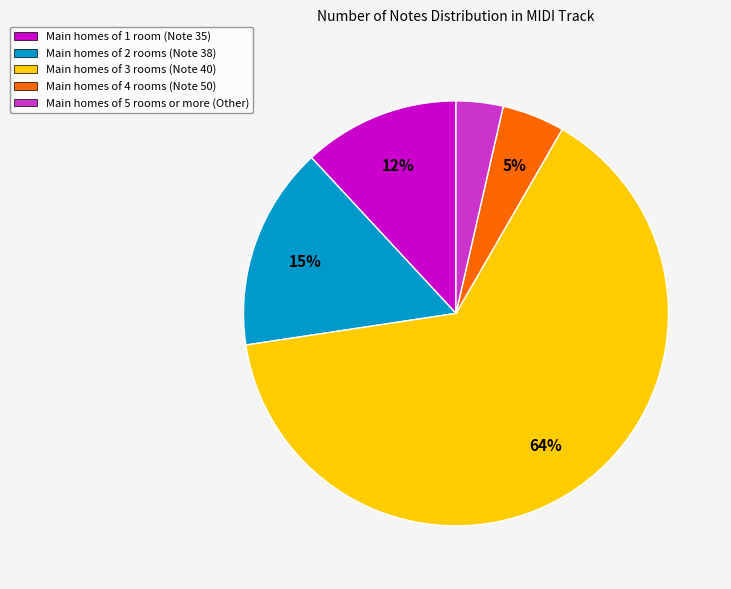

Combined, do Main homes of 2 rooms (Note 38) and Main homes of 5 rooms or more (Other) account for over 50%?

No